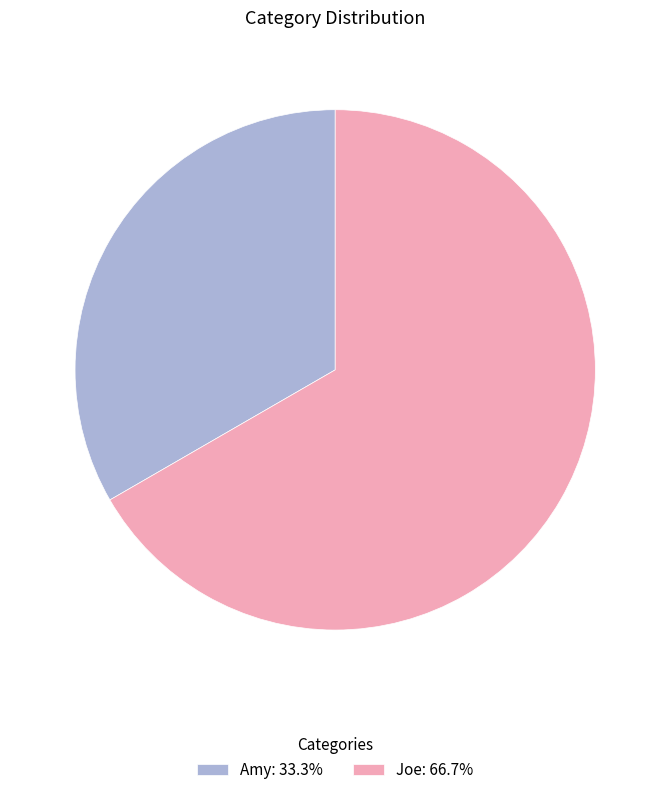

Rank the categories by value from highest to lowest.

Joe, Amy